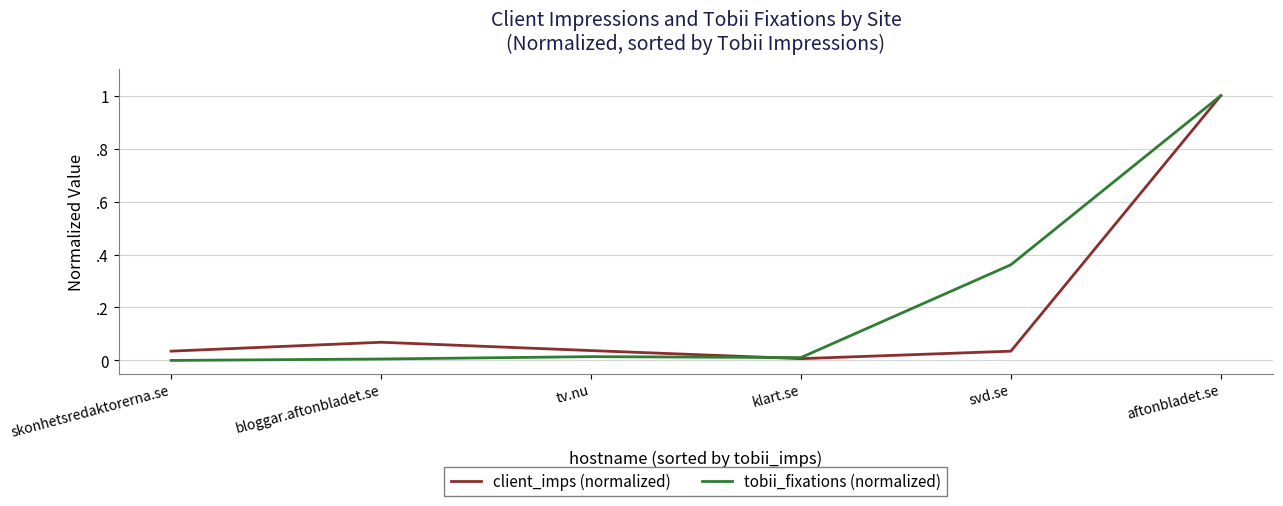

Reading left to right, what are all the values shown in this chart?

client_imps (normalized): 0.0	0.1	0.0	0.0	0.0	1.0
tobii_fixations (normalized): 0.0	0.0	0.0	0.0	0.4	1.0